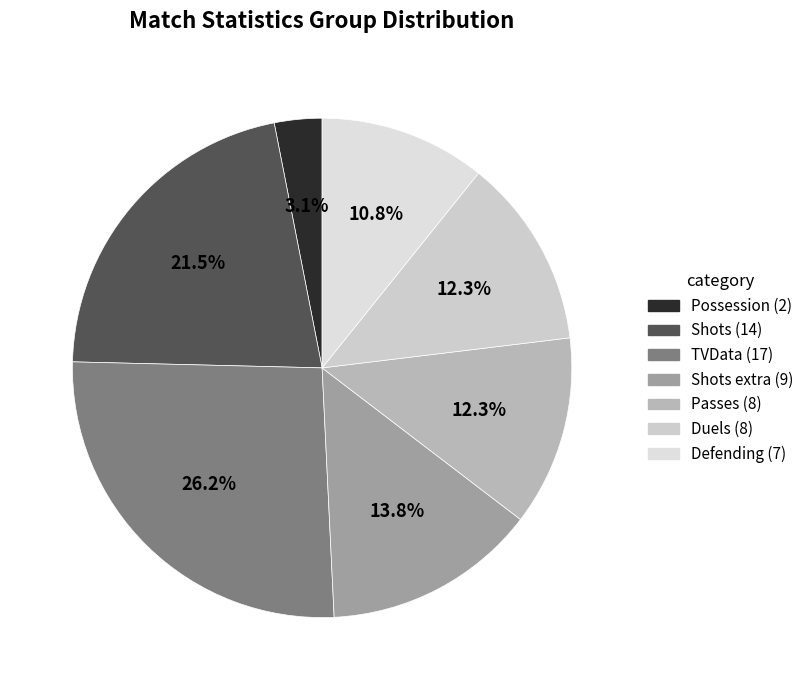

How many slices are in this pie chart?

7